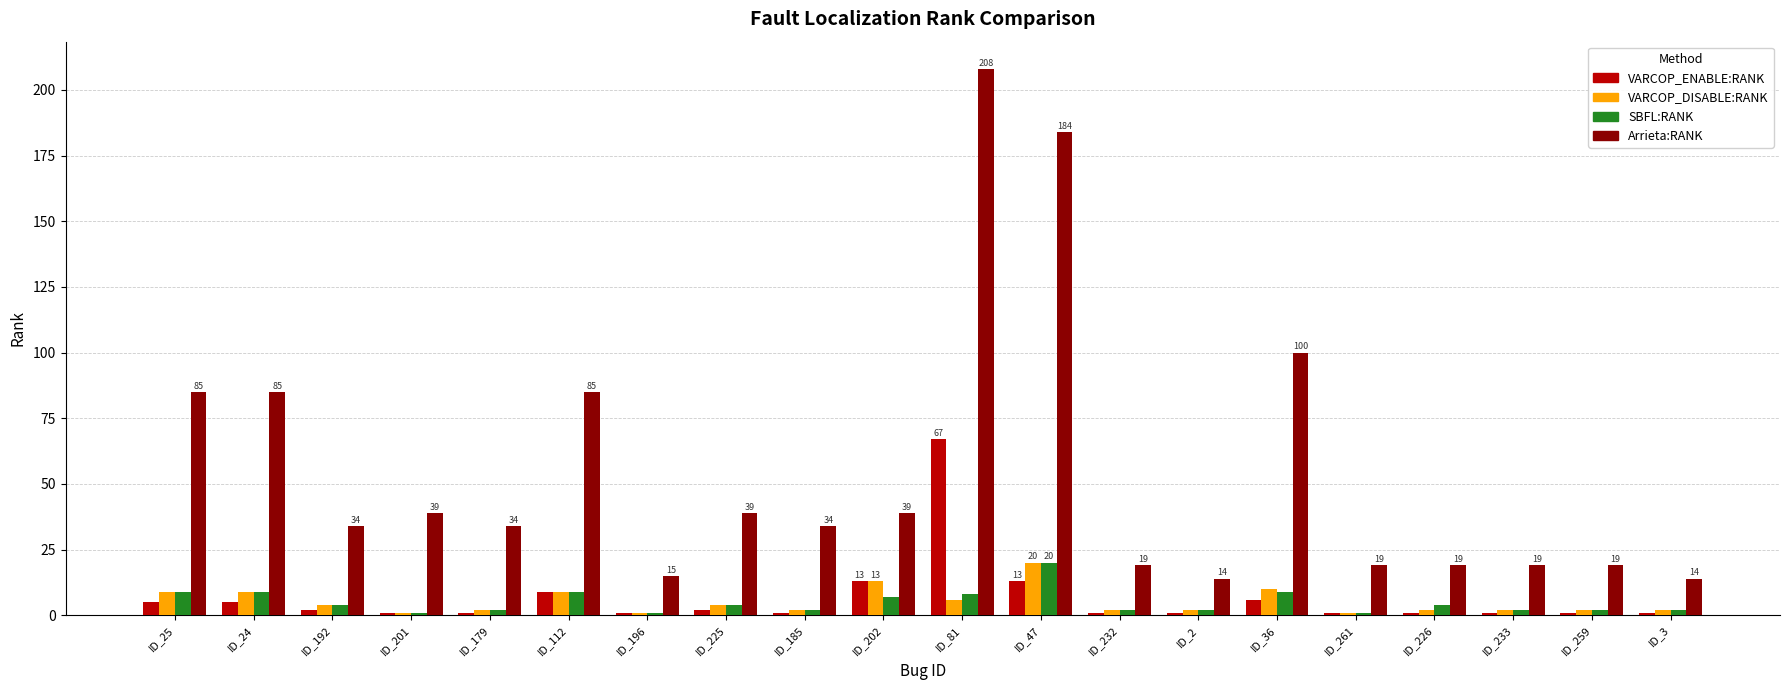

What is the maximum value shown in the chart?

208